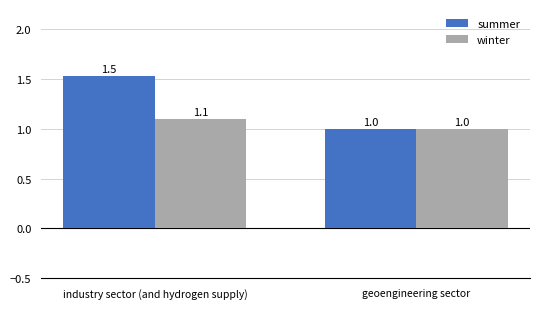

What is the sum of the summer values at industry sector (and hydrogen supply) and geoengineering sector?

2.5